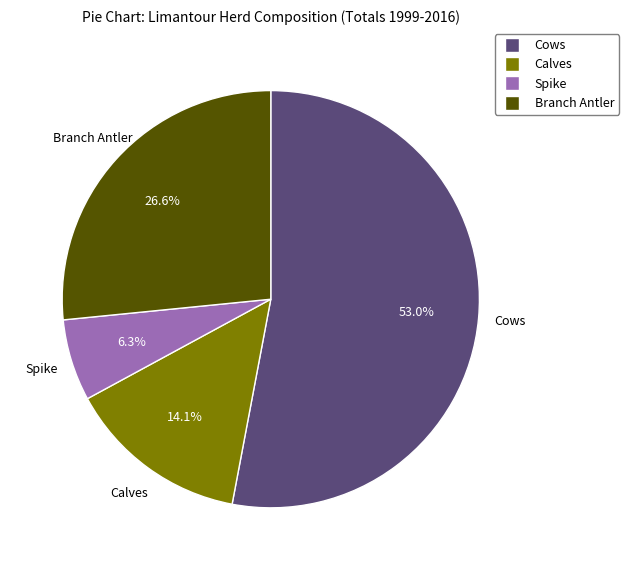

Which category has the smallest portion of the pie?

Spike